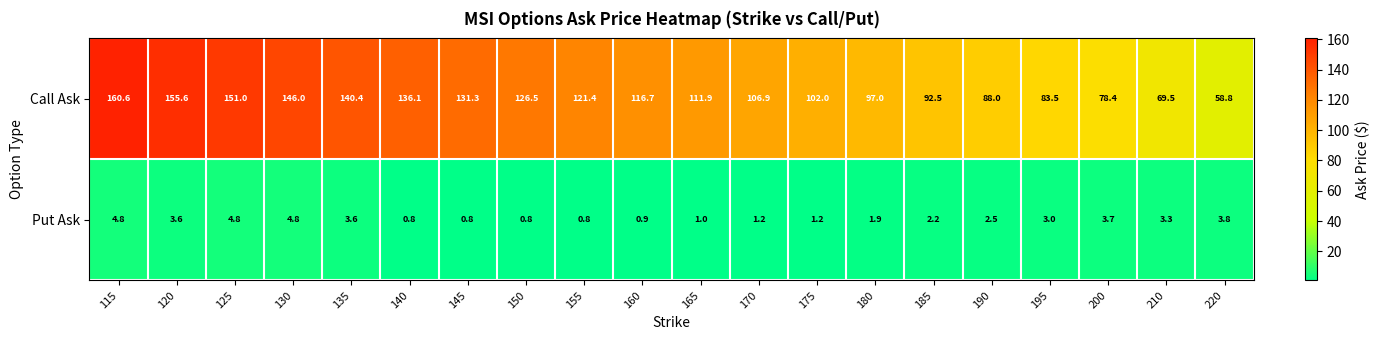

What is the lowest value of the Call Ask series?

58.8